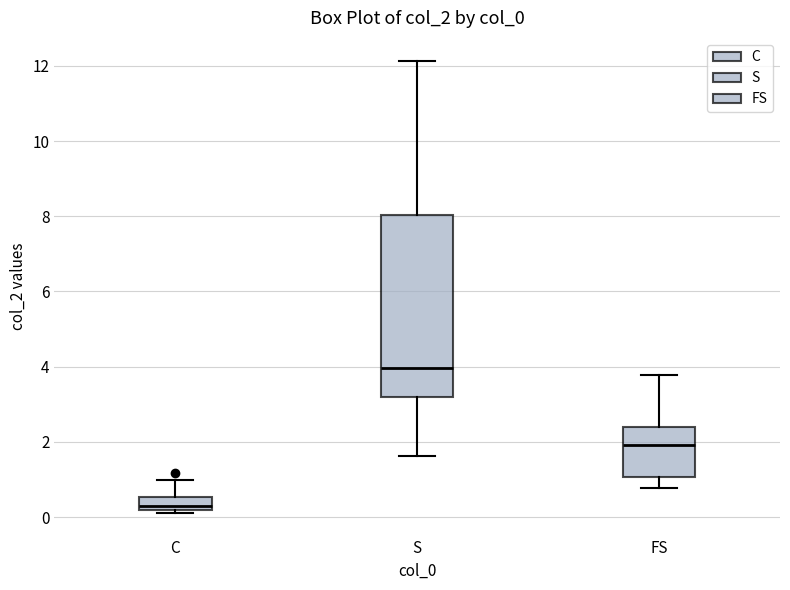

Which box's median line is the lowest?

C